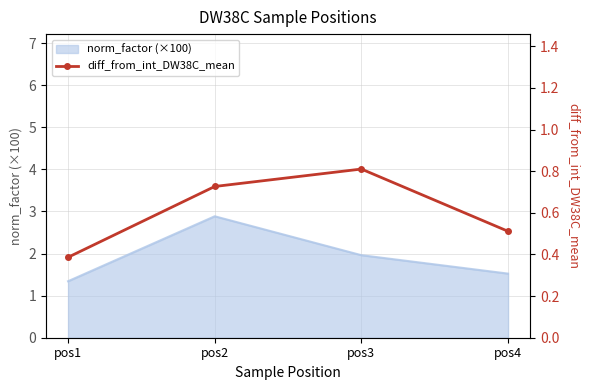

Rank the categories by norm_factor (×100) value from highest to lowest.

pos2, pos3, pos4, pos1